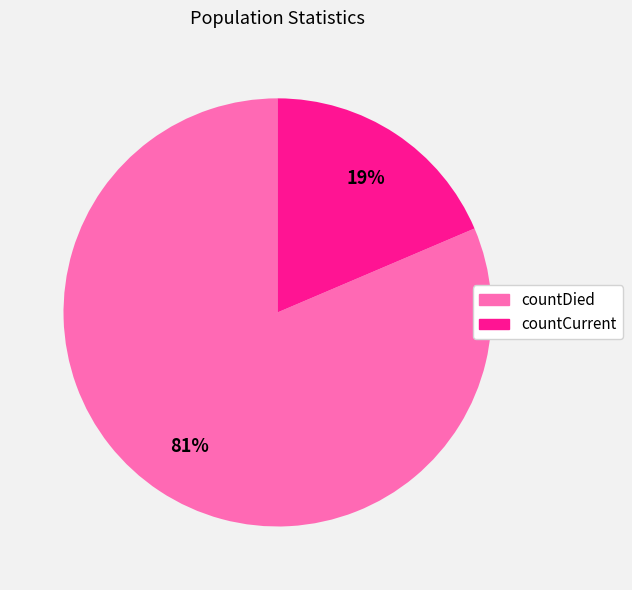

Do countDied and countCurrent together represent more than half of the pie?

Yes